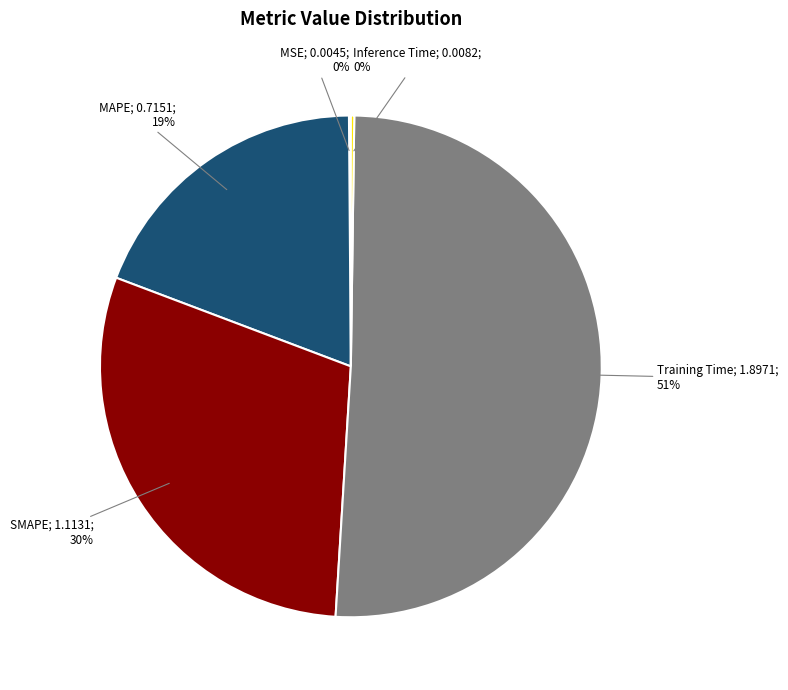

To the nearest percent, what is the average slice percentage?

20%